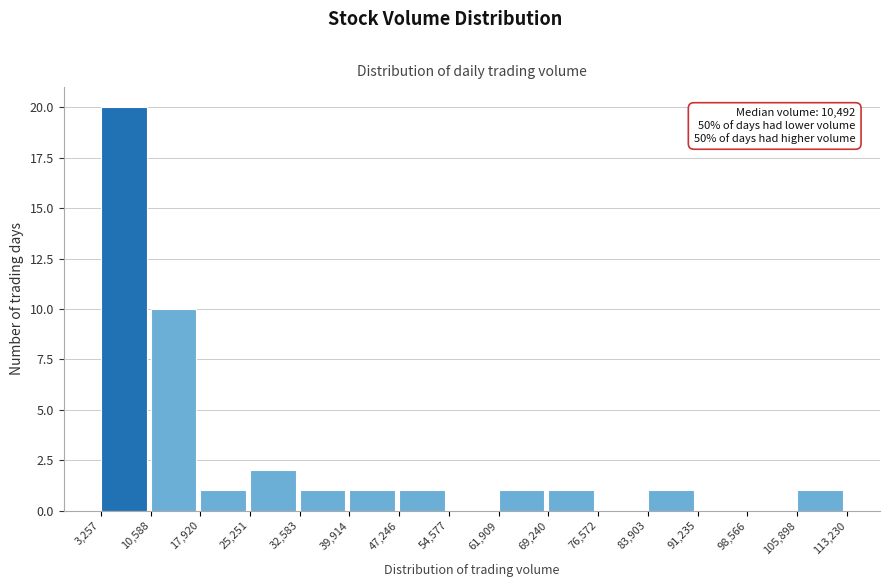

Which range on the x-axis has the tallest bar?

3,257 to 10,588